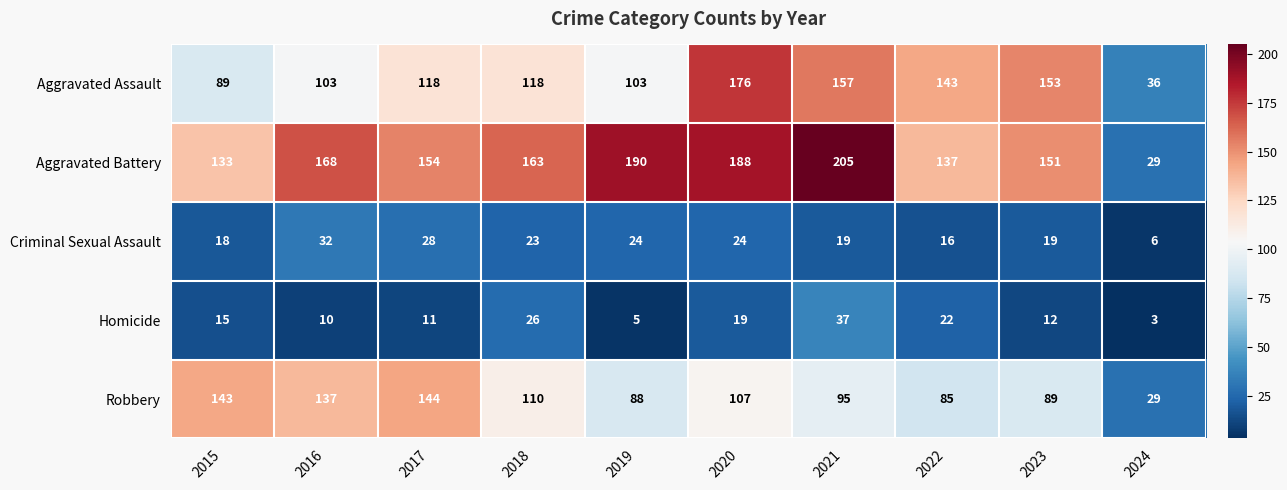

Count the number of data series in this chart.

5